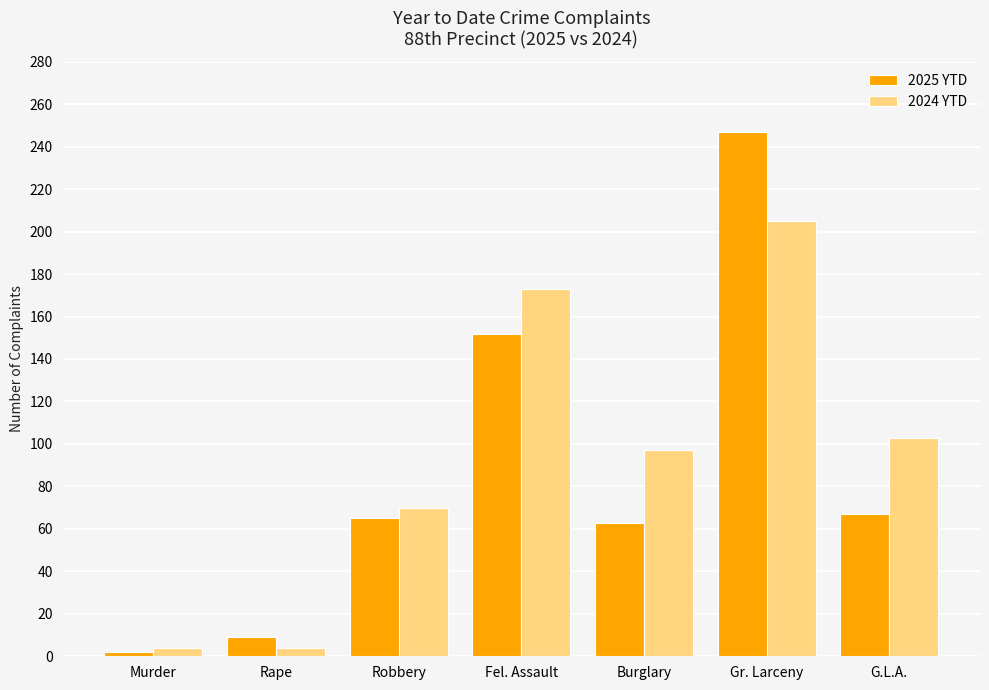

True or false: 2025 YTD has a value of 63 at Burglary.

True